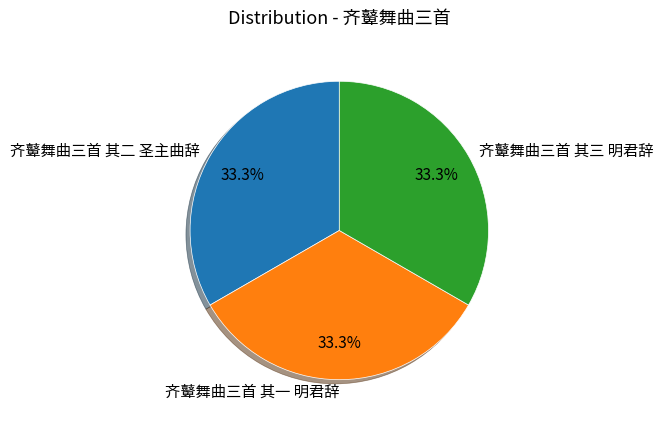

Count the number of slices in the pie.

3